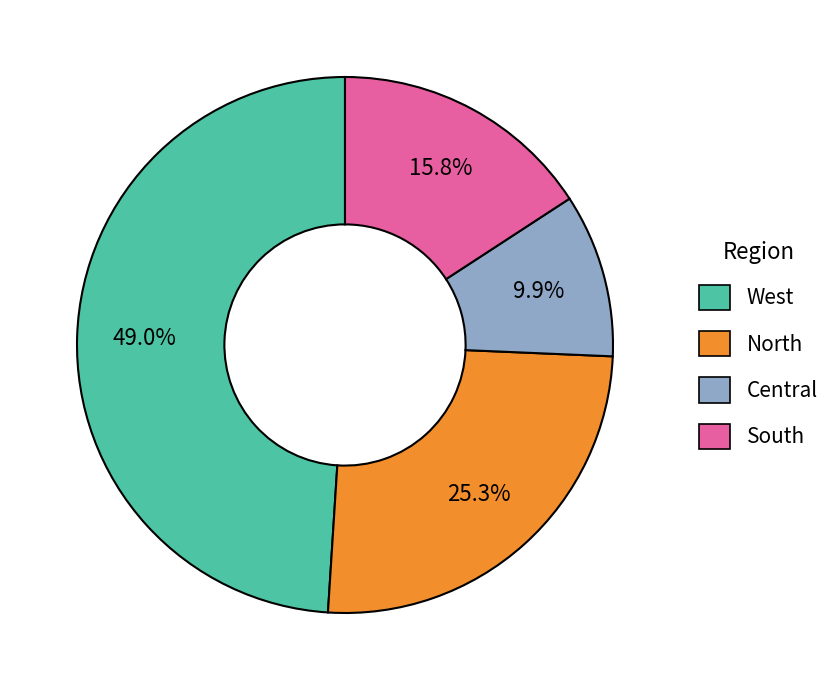

Is there any slice that represents more than half of the pie?

No